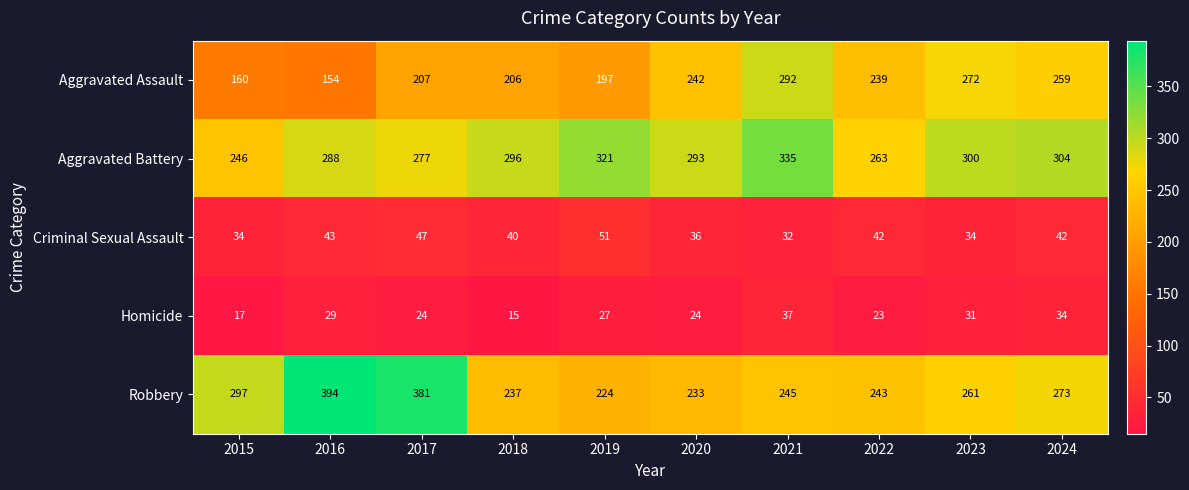

At how many categories does at least one series exceed 24?

10